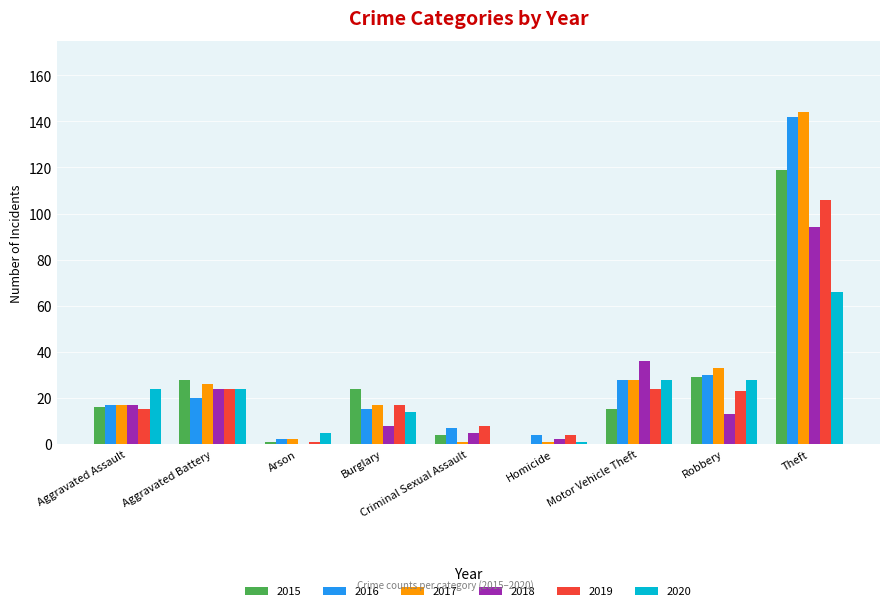

What is the difference between the 2018 values at Aggravated Assault and Motor Vehicle Theft?

19